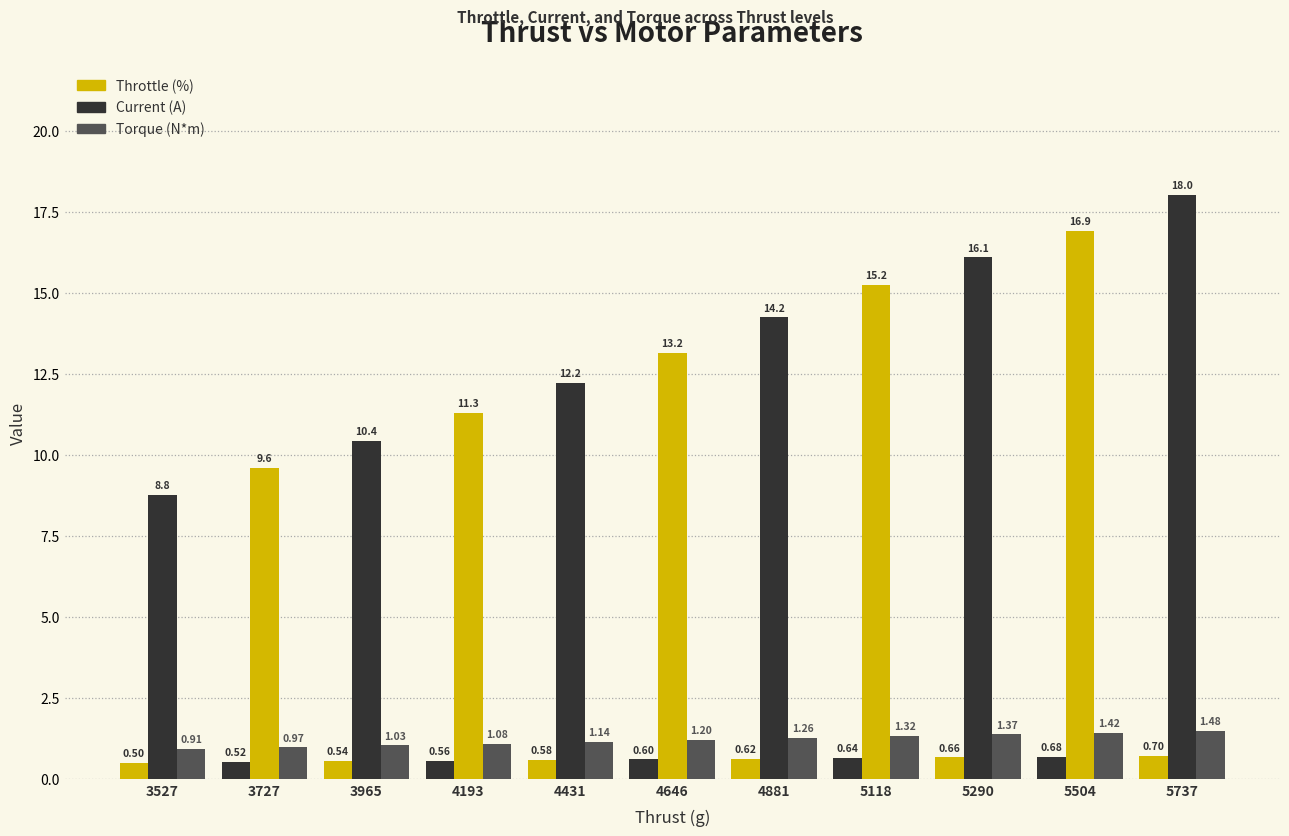

What is the difference between the second highest and second lowest values in the Current (A) series?

7.3